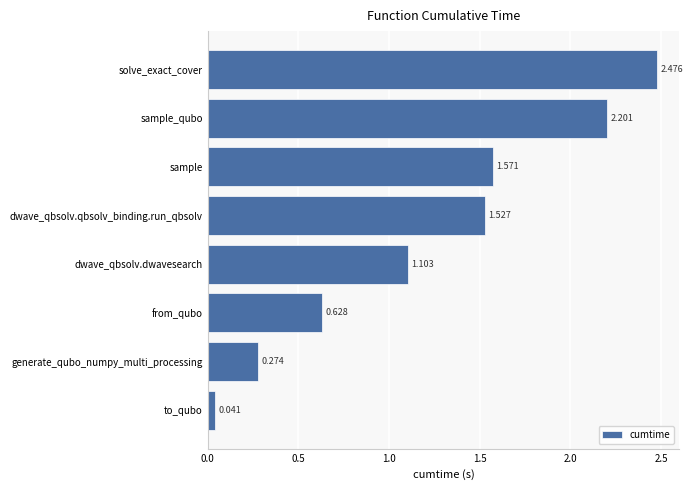

At which label is the value closest to 1?

dwave_qbsolv.dwavesearch